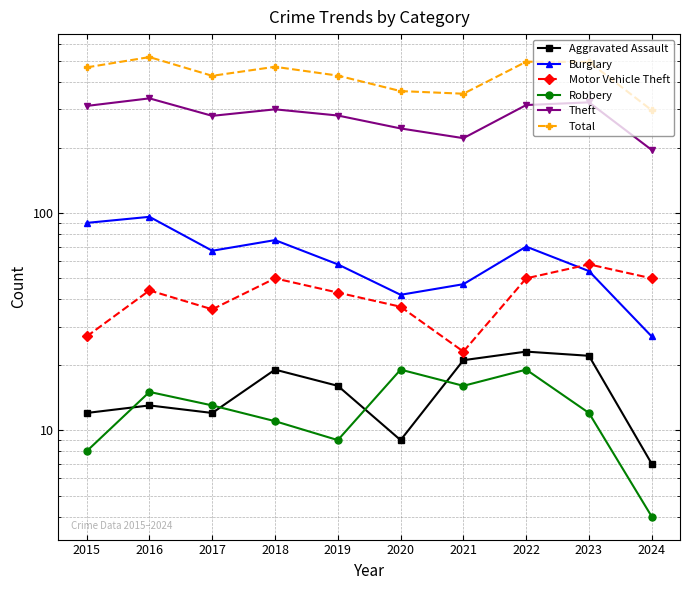

What value does the Total series have at 2016, to the nearest 50?

500